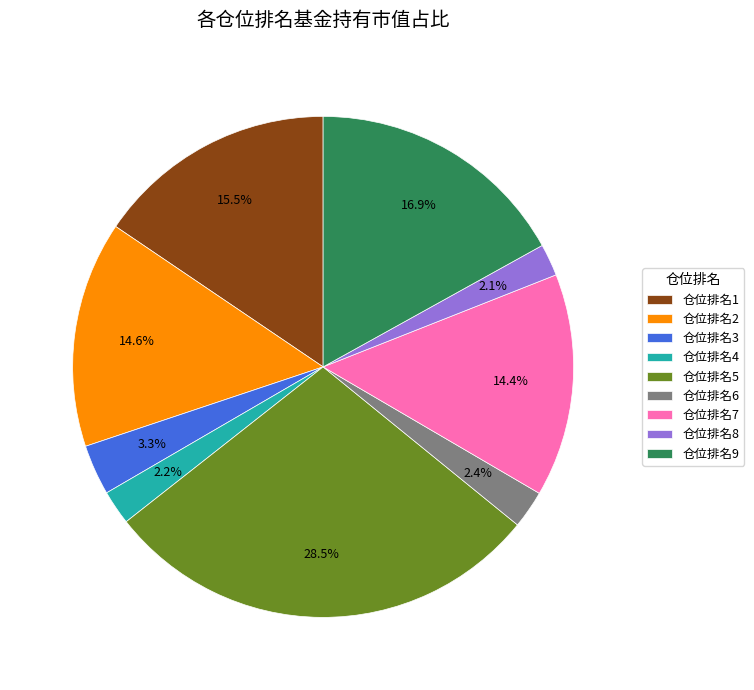

Does any single category account for the majority?

No